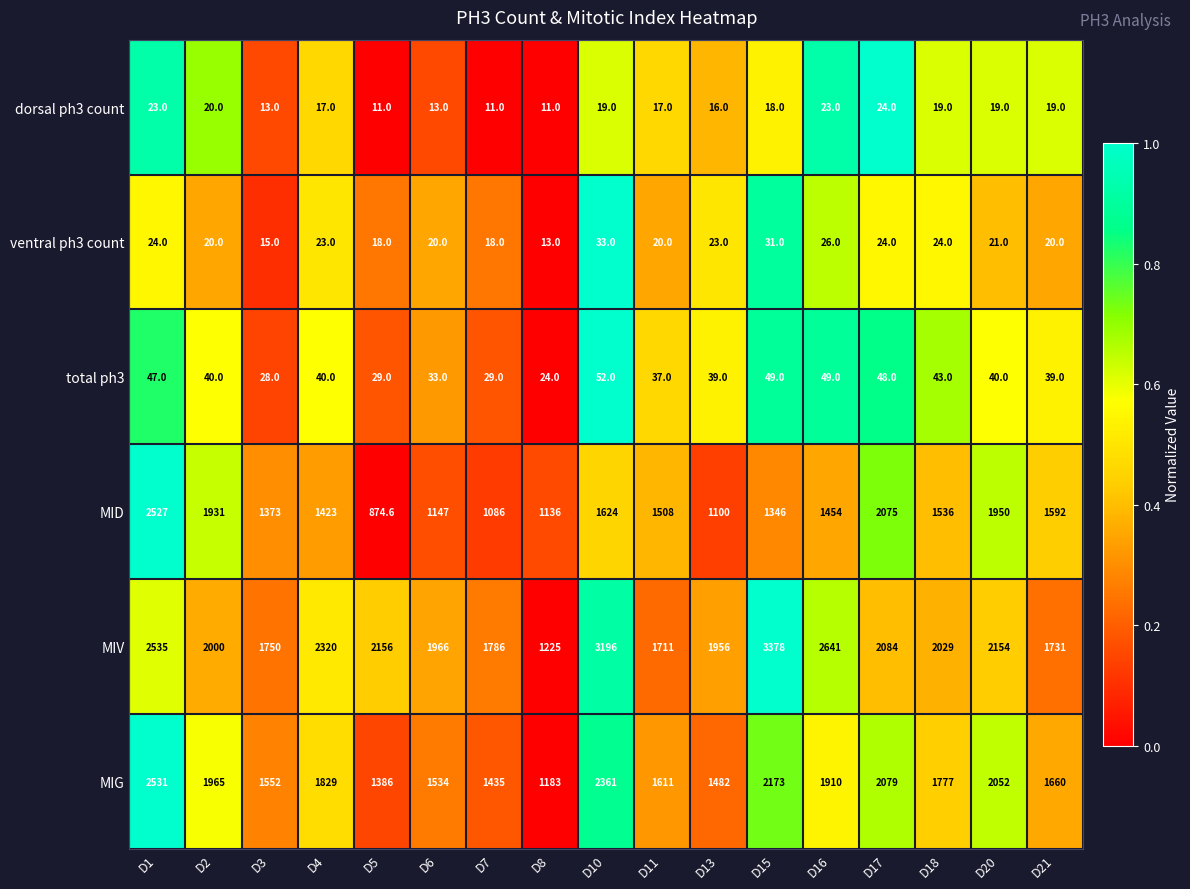

True or false: MIV has a value of 2230.6 at D10.

False